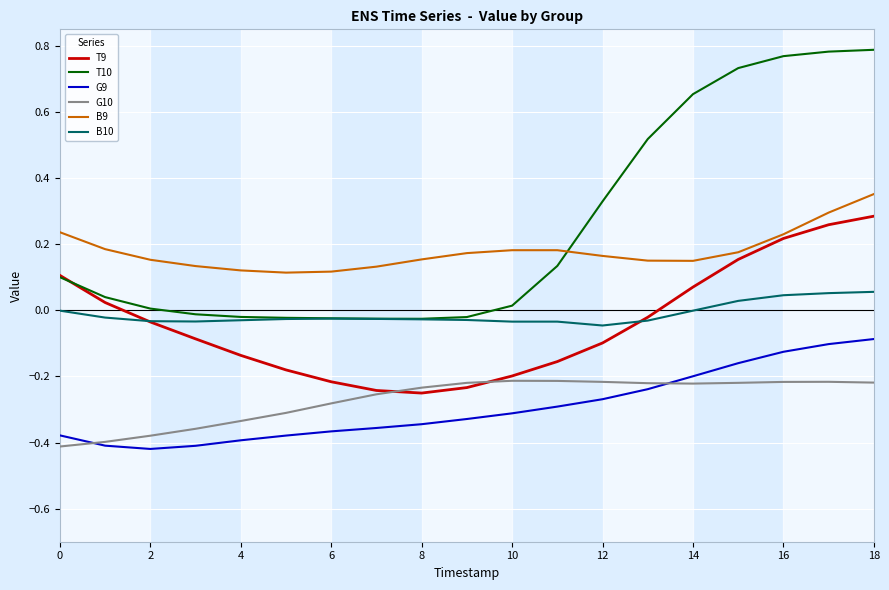

True or false: B9 and G9 intersect in this chart.

False